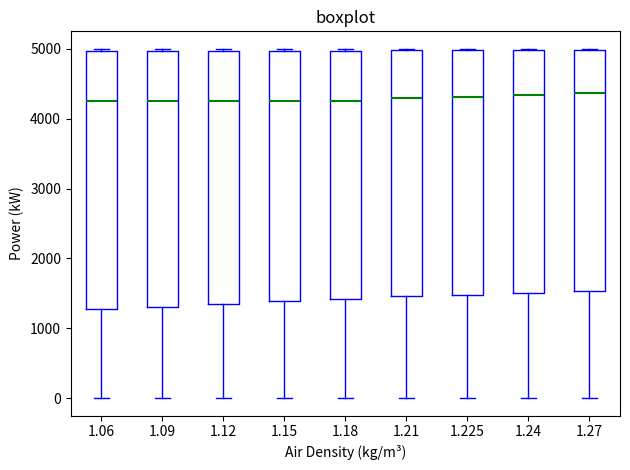

Reading left to right, read every box against the y-axis: the position of its median line, the range the box covers, and the ends of its whiskers. The values are not printed on the chart, so give them approximately, as read against the axis.

1.06: median 4300, box 1300 to 5000, whiskers 0 to 5000 (just above the box's upper edge)
1.09: median 4300, box 1300 to 5000, whiskers 0 to 5000 (just above the box's upper edge)
1.12: median 4300, box 1300 to 5000, whiskers 0 to 5000 (just above the box's upper edge)
1.15: median 4300, box 1400 to 5000, whiskers 0 to 5000 (just above the box's upper edge)
1.18: median 4300, box 1400 to 5000, whiskers 0 to 5000
1.21: median 4300, box 1500 to 5000, whiskers 0 to 5000
1.225: median 4300, box 1500 to 5000, whiskers 0 to 5000
1.24: median 4300, box 1500 to 5000, whiskers 0 to 5000
1.27: median 4400, box 1500 to 5000, whiskers 0 to 5000